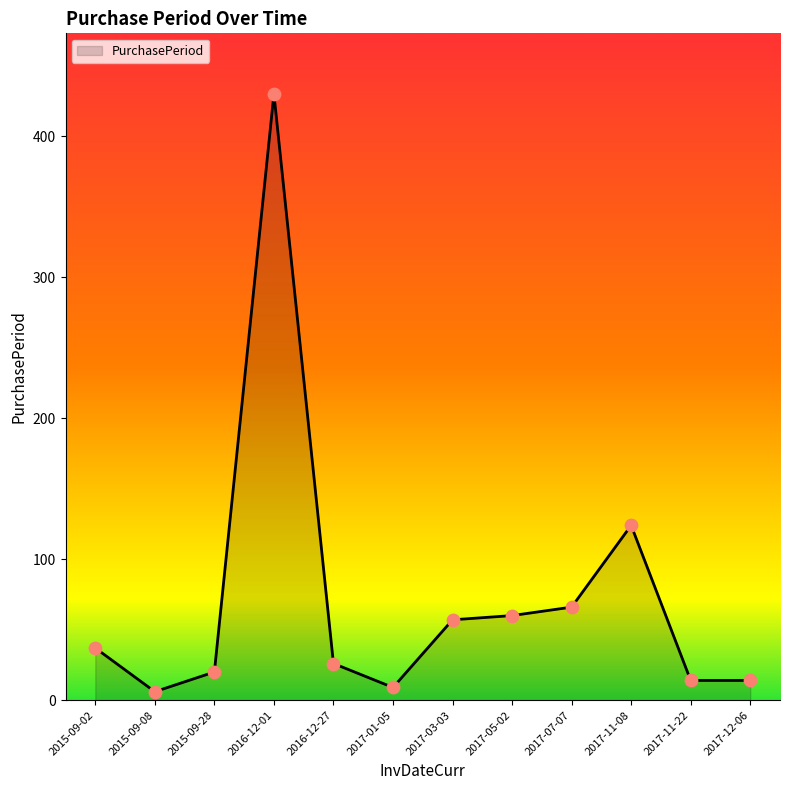

Which has a higher value, 2016-12-27 or 2017-07-07?

2017-07-07